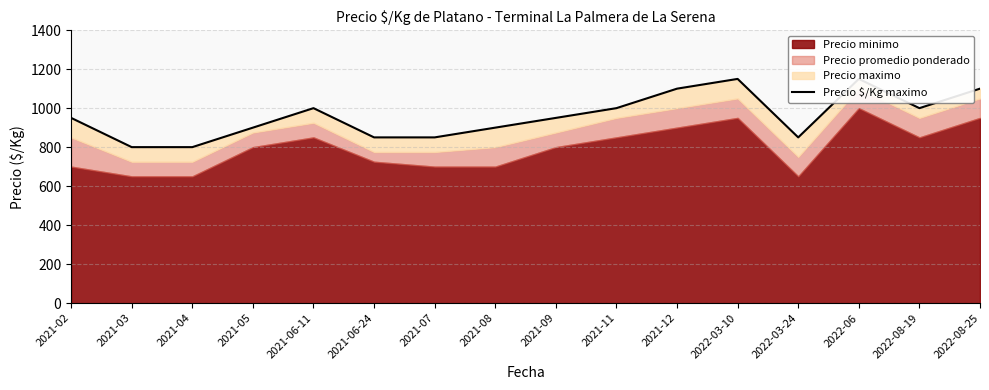

Reading right to left, extract all data points from this chart.

2022-08-25=1100	2022-08-19=1000	2022-06=1150	2022-03-24=850	2022-03-10=1150	2021-12=1100	2021-11=1000	2021-09=950	2021-08=900	2021-07=850	2021-06-24=850	2021-06-11=1000	2021-05=900	2021-04=800	2021-03=800	2021-02=950